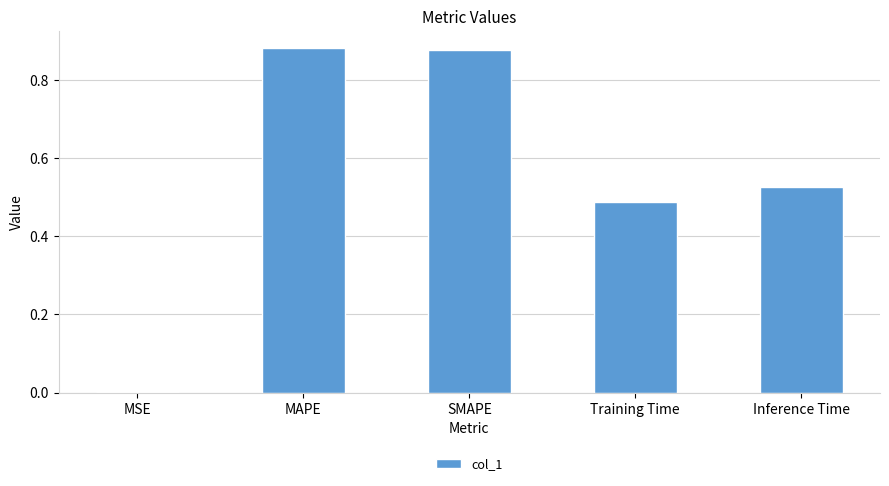

The chart shows a value of 0.6 at MAPE. True or false?

False